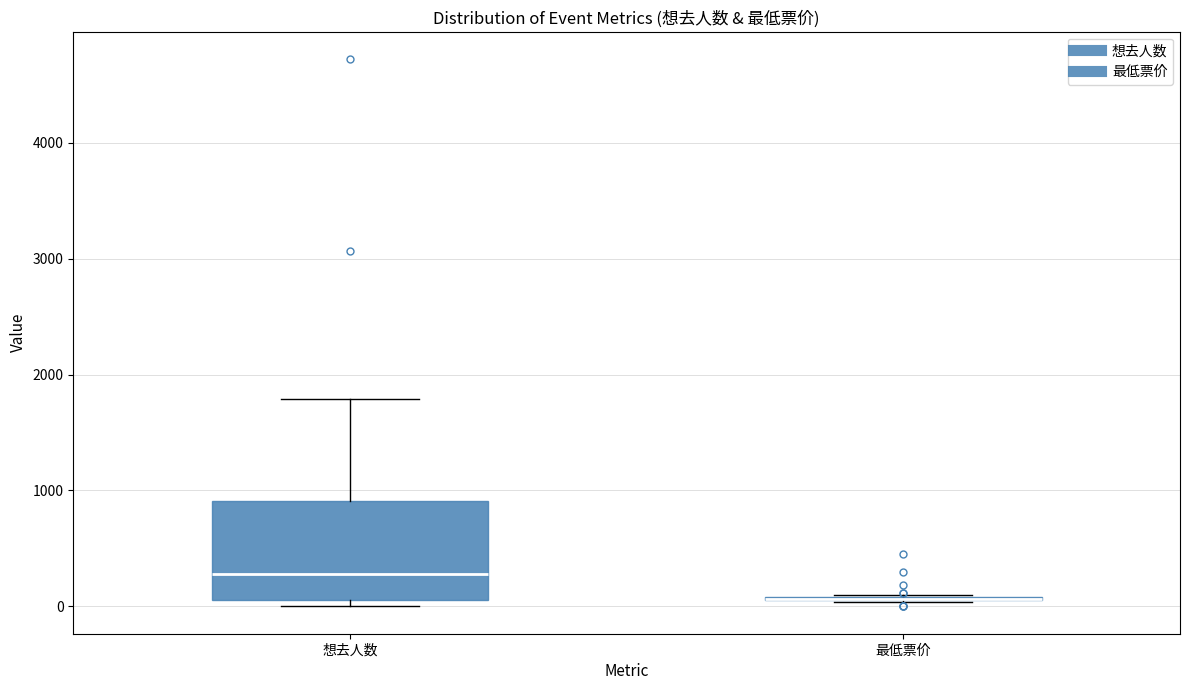

Where does the median line of the box for 想去人数 sit on the y-axis? The values are not printed on the chart, so give them approximately, as read against the axis.

300